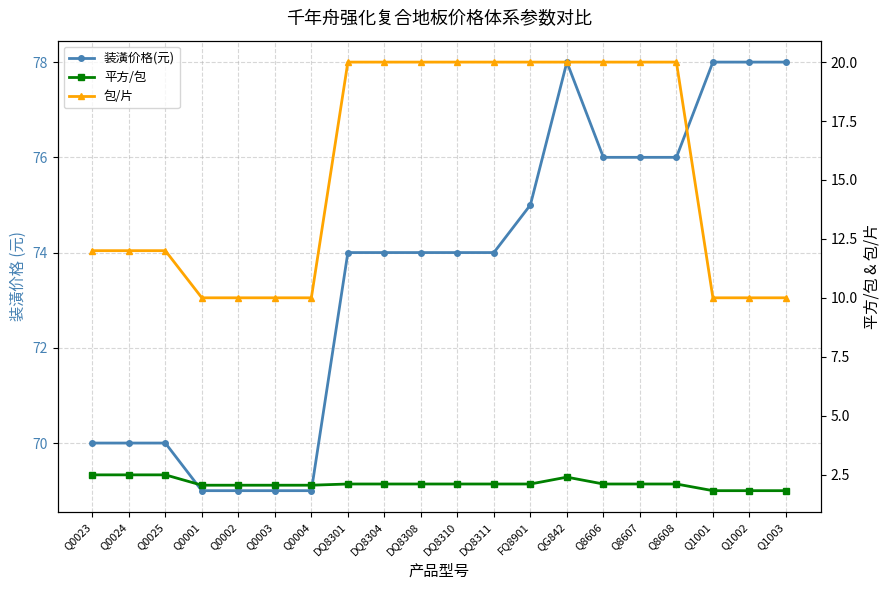

Rank the series by their average value, from lowest to highest.

平方/包, 包/片, 装潢价格(元)